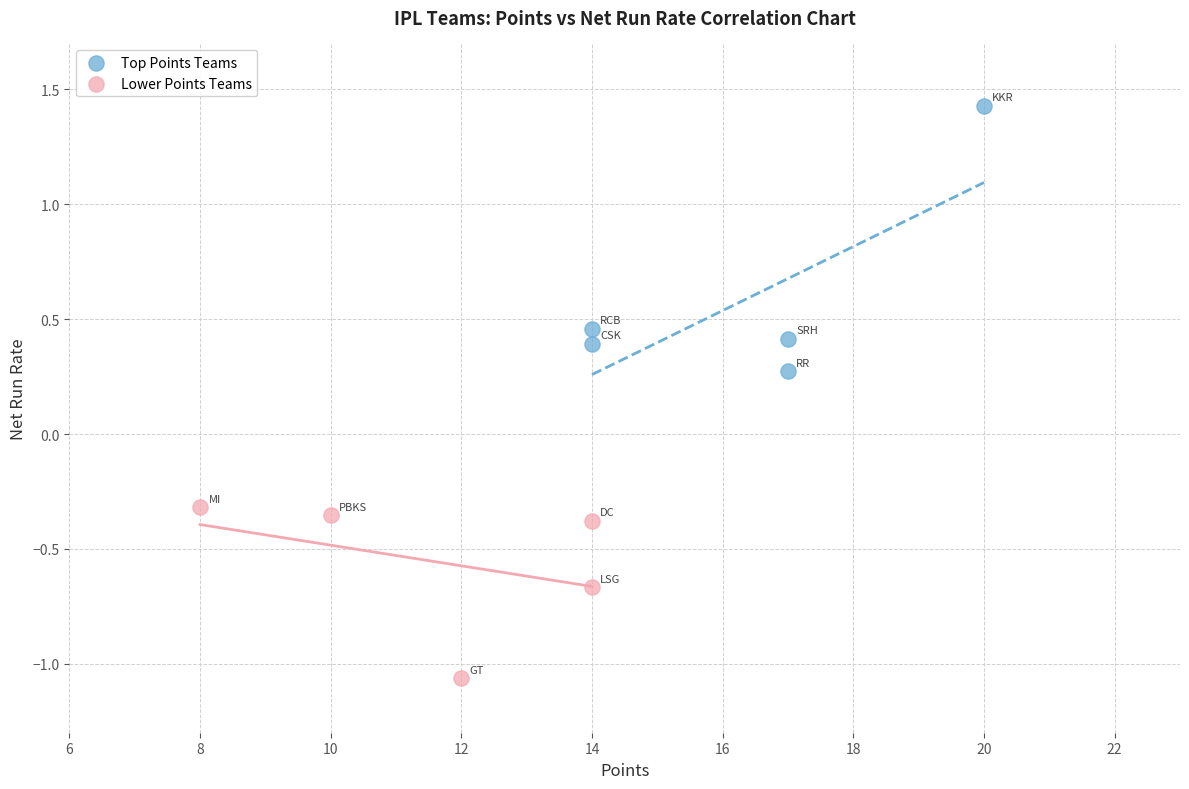

Which series has the largest Y range (max minus min)?

Top Points Teams